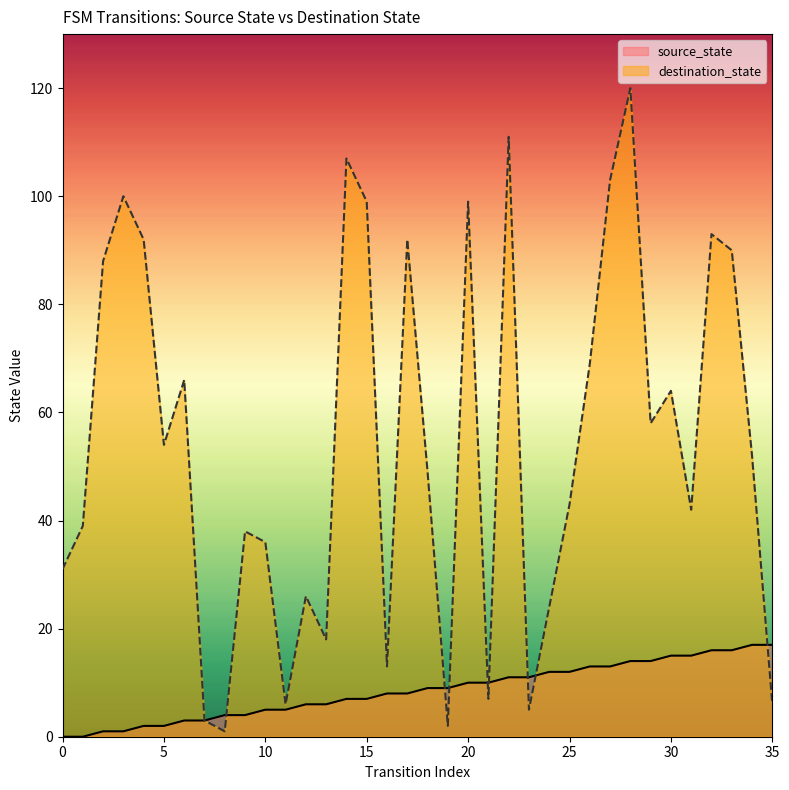

True or false: destination_state and source_state cross at least once.

True